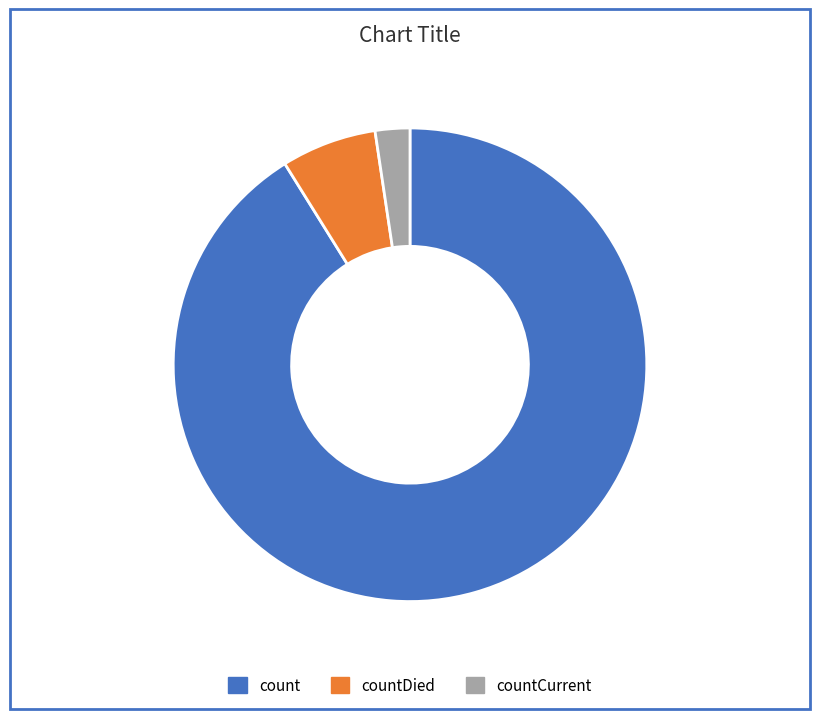

Rank the categories by value from highest to lowest.

count, countDied, countCurrent